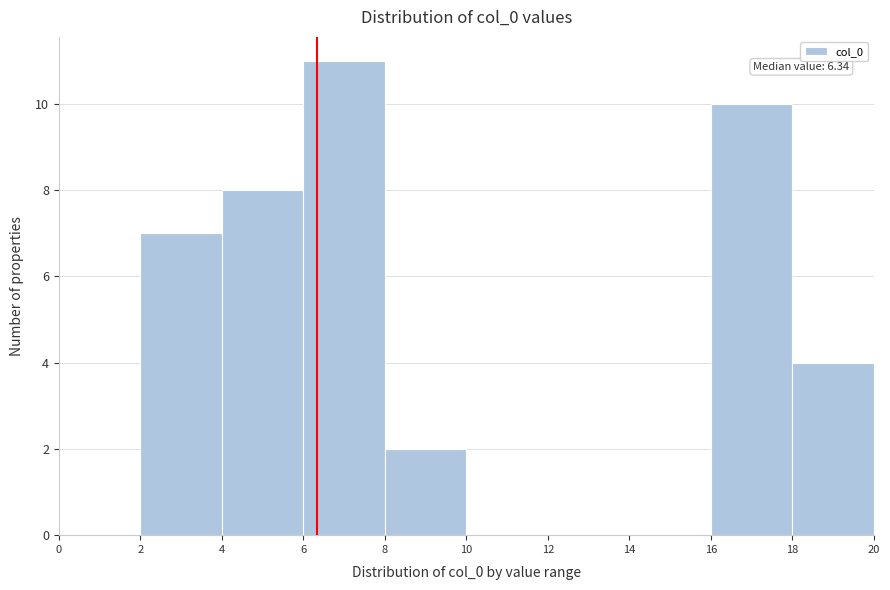

Which range on the x-axis has the tallest bar?

6 to 8